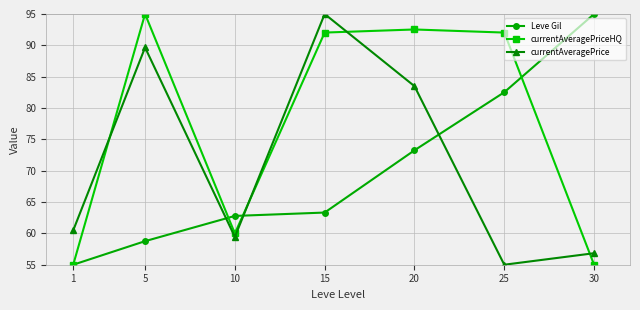

What is the difference between the Leve Gil values at 5 and 20?

14.5